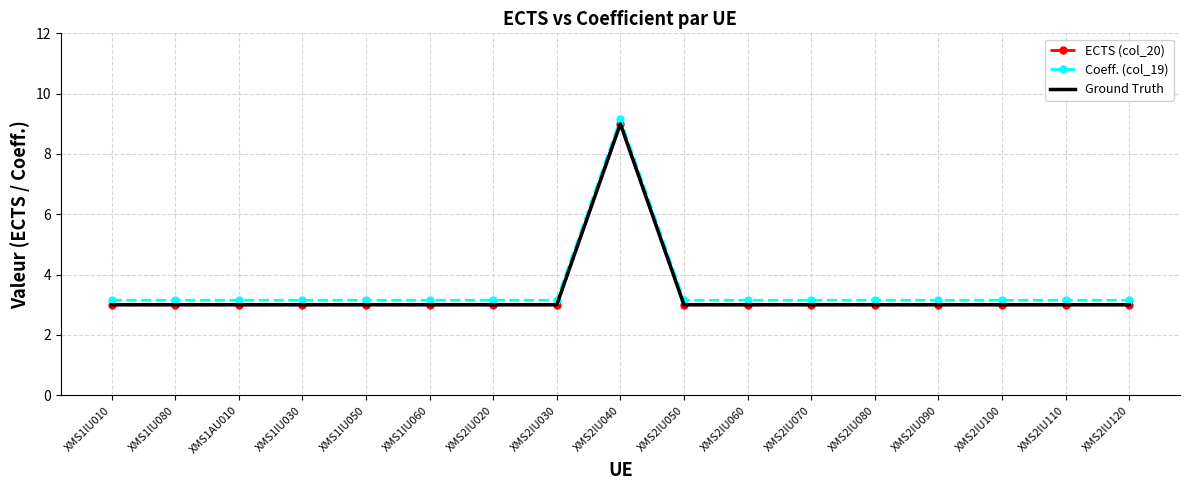

Between XMS1IU060 and XMS1IU010, which is larger?

XMS1IU060